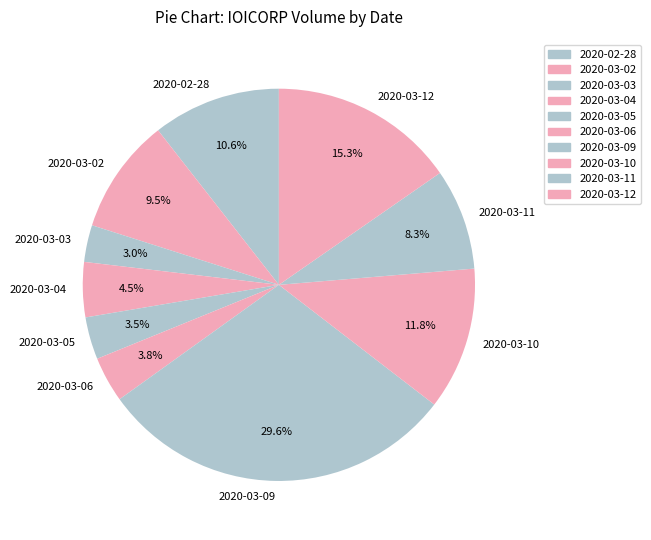

Does 2020-03-02 account for over 50% of the chart?

No